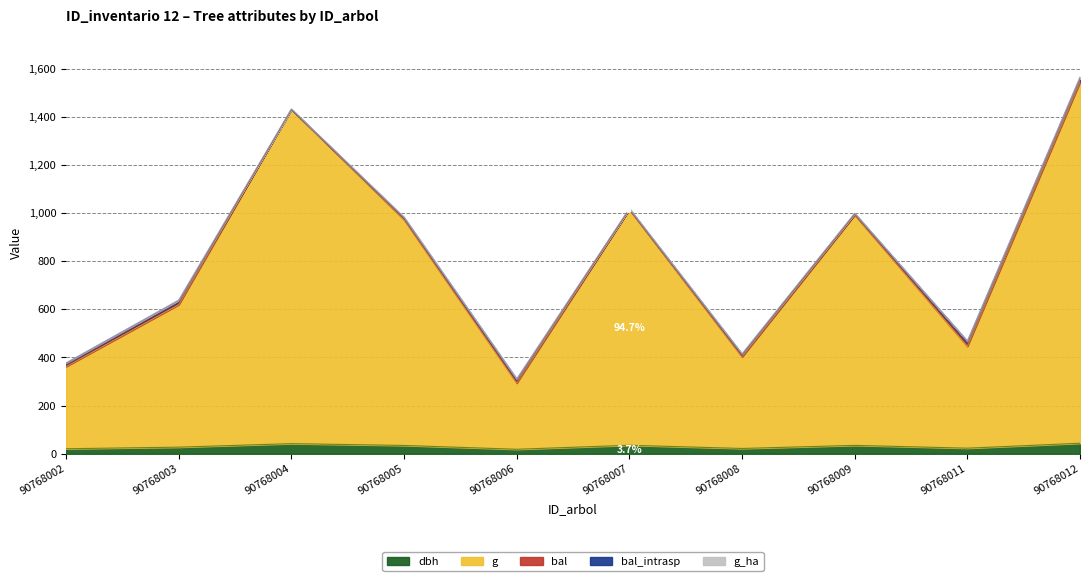

True or false: g and bal intersect in this chart.

False